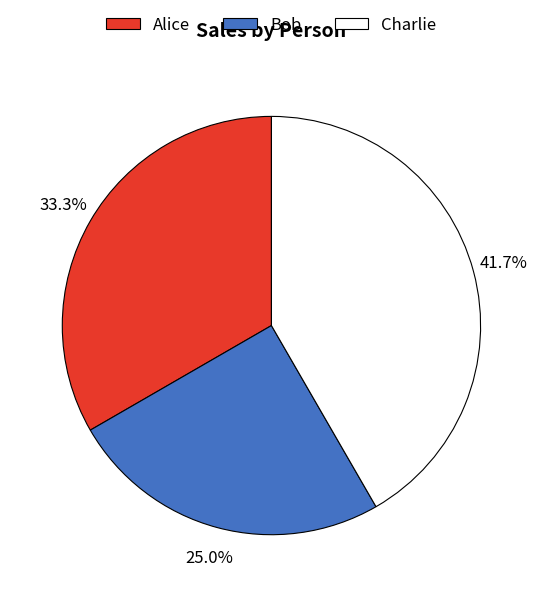

What percentage do Bob and Alice together represent?

58.3%